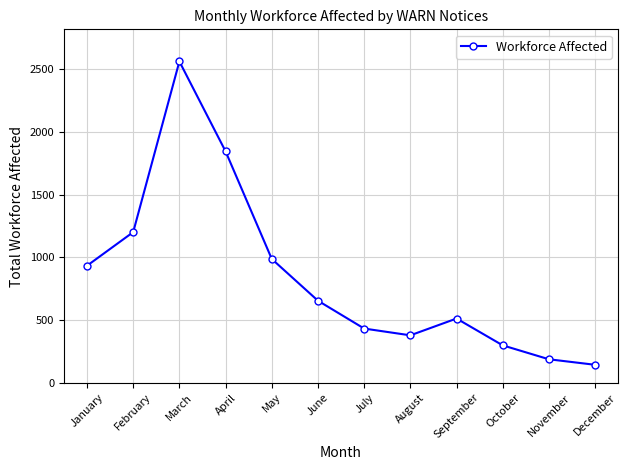

List the labels in order of value, largest first.

March, April, February, May, January, June, September, July, August, October, November, December